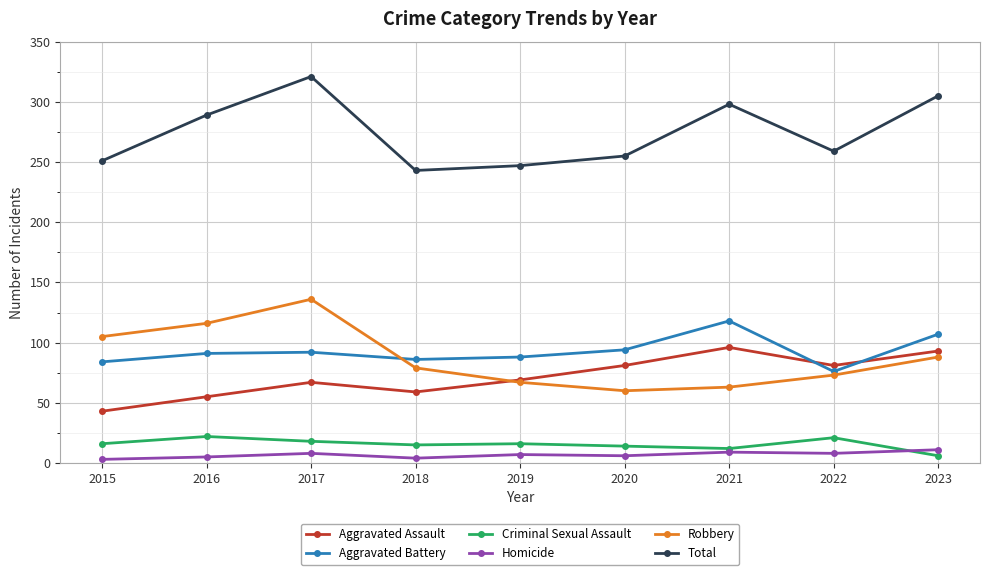

Read the Criminal Sexual Assault value at 2015, to the nearest 10.

20